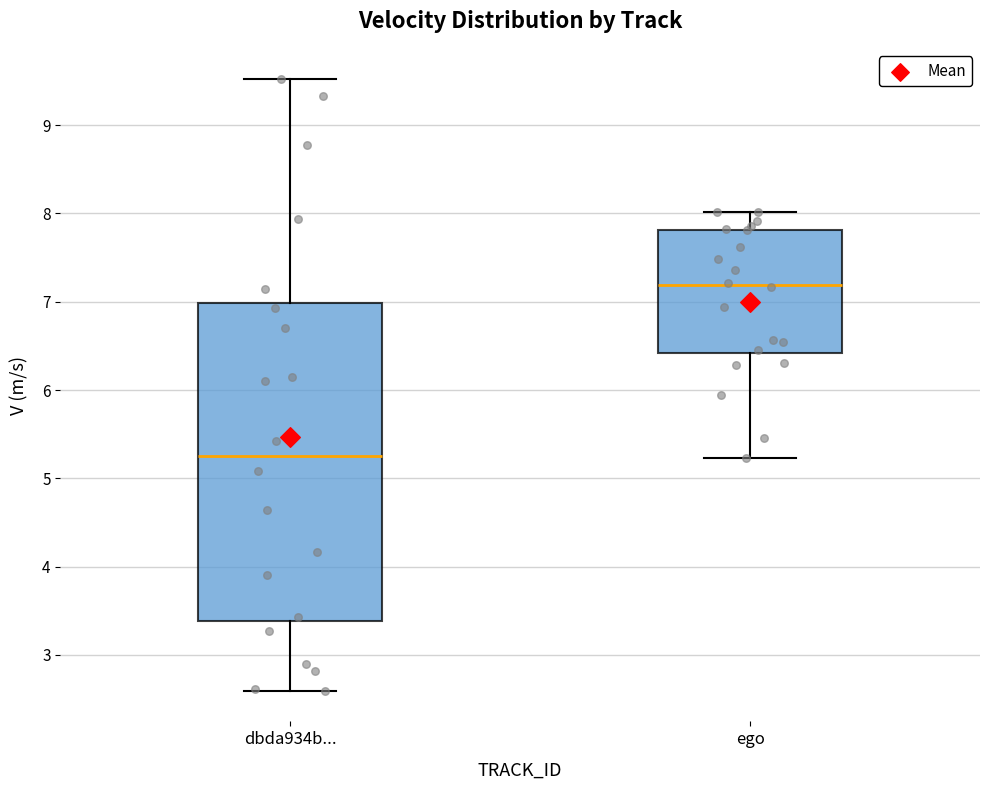

Reading left to right, transcribe this box plot: for each box, give where its median line is, the range the box spans, and where its two whiskers end, as read against the y-axis. The values are not printed on the chart, so give them approximately, as read against the axis.

dbda934b...: median 5.3, box 3.4 to 7.0, whiskers 2.6 to 9.5
ego: median 7.2, box 6.4 to 7.8, whiskers 5.2 to 8.0